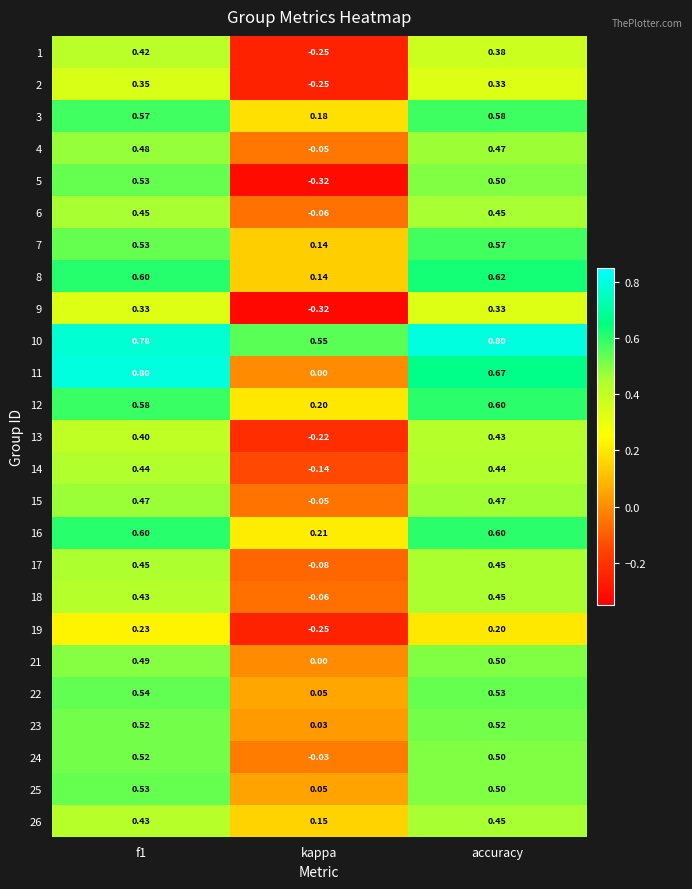

At which category is the sum across all series the highest?

f1